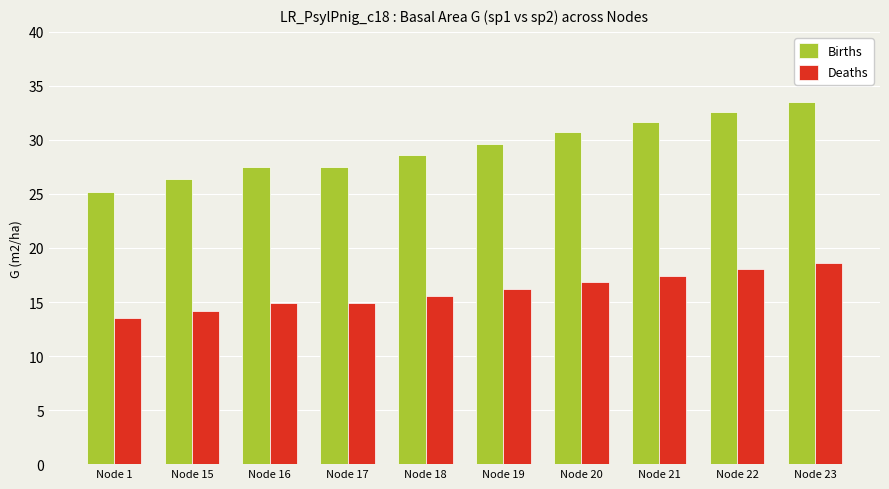

At Node 22, list the series in order from largest to smallest.

Births, Deaths